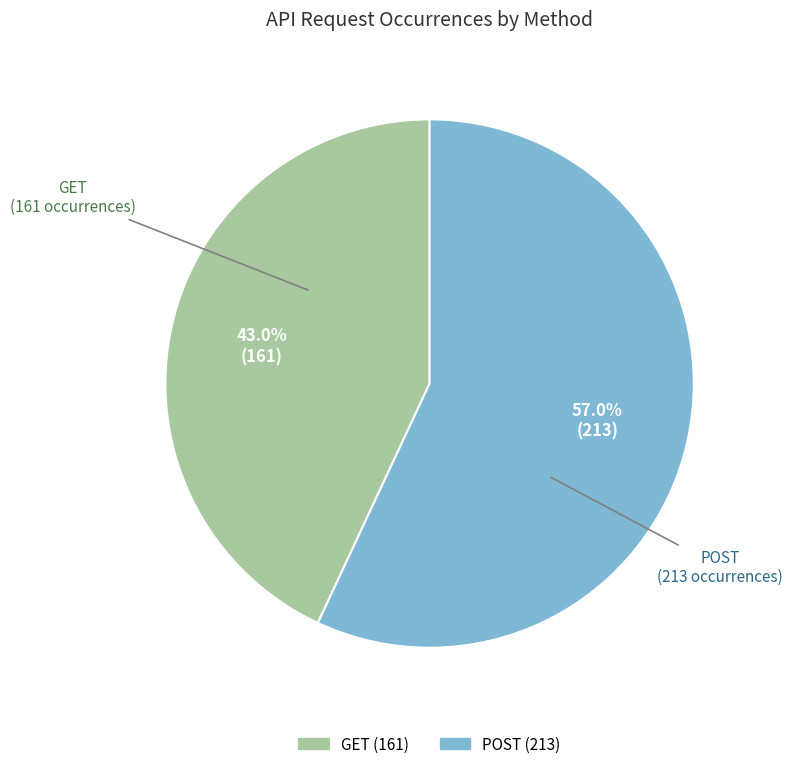

How many segments does this pie chart have?

2